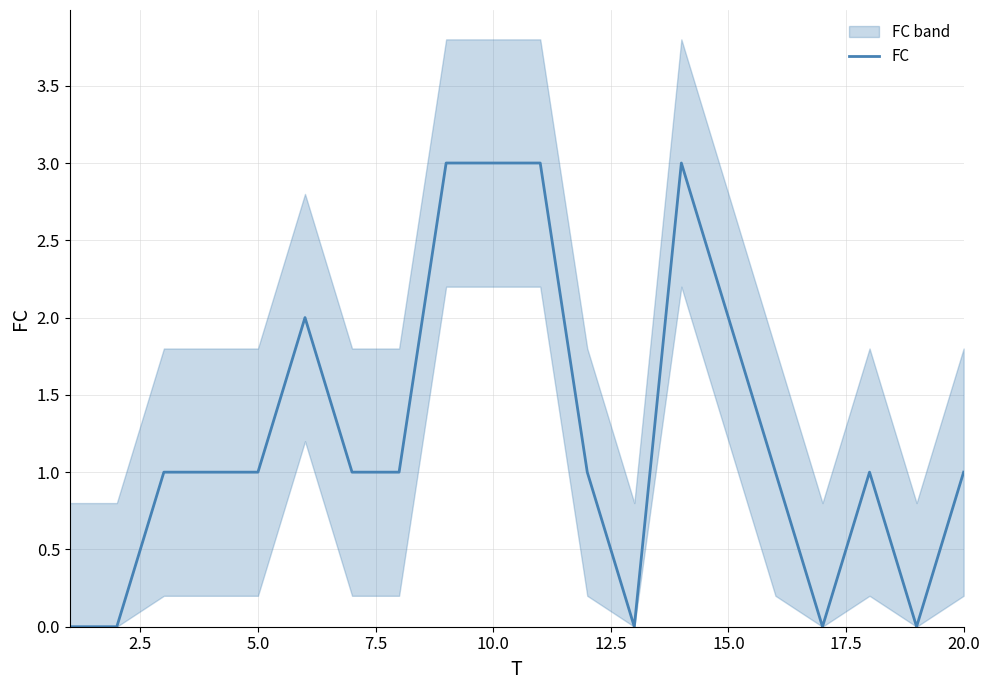

Count the values in the range 1 to 2.

11